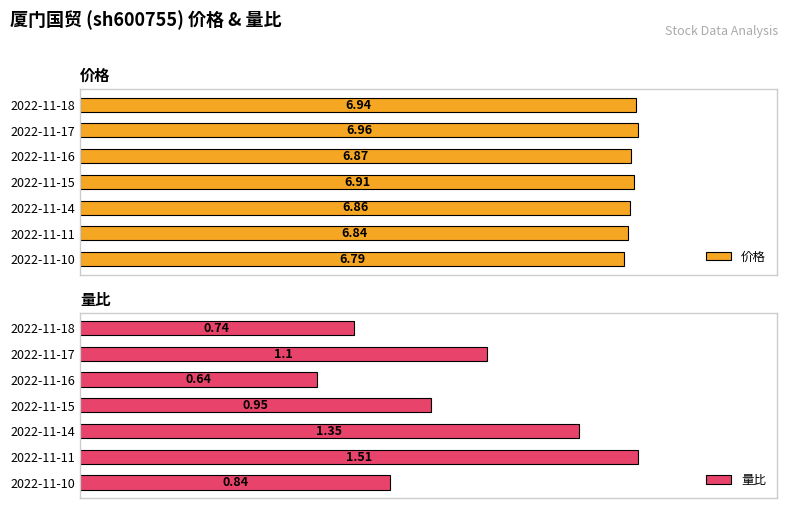

Rank the categories by 价格 value from lowest to highest.

2022-11-10, 2022-11-11, 2022-11-14, 2022-11-16, 2022-11-15, 2022-11-18, 2022-11-17